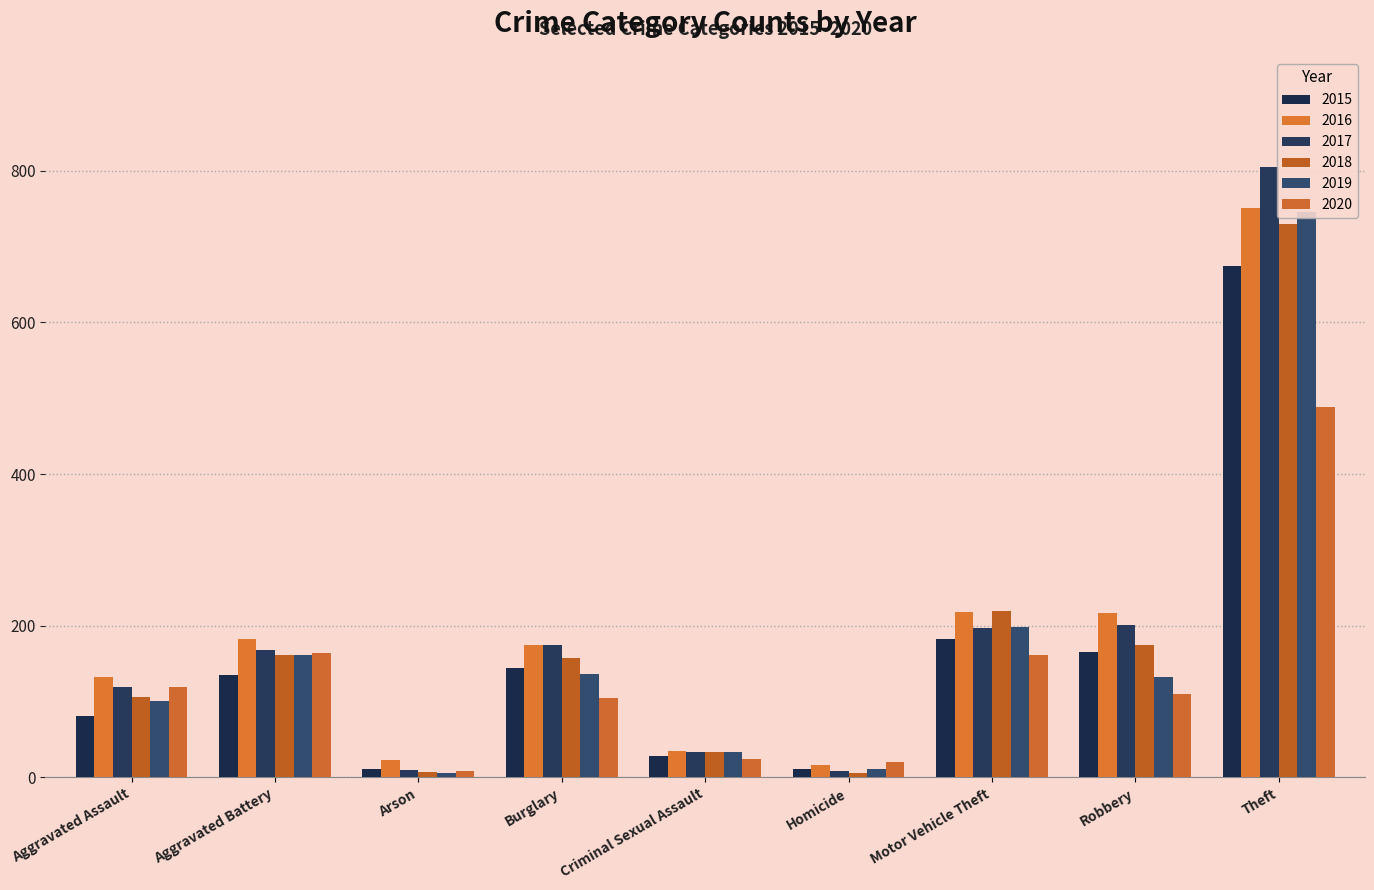

What is the sum of the 2015 values at Criminal Sexual Assault and Robbery?

194